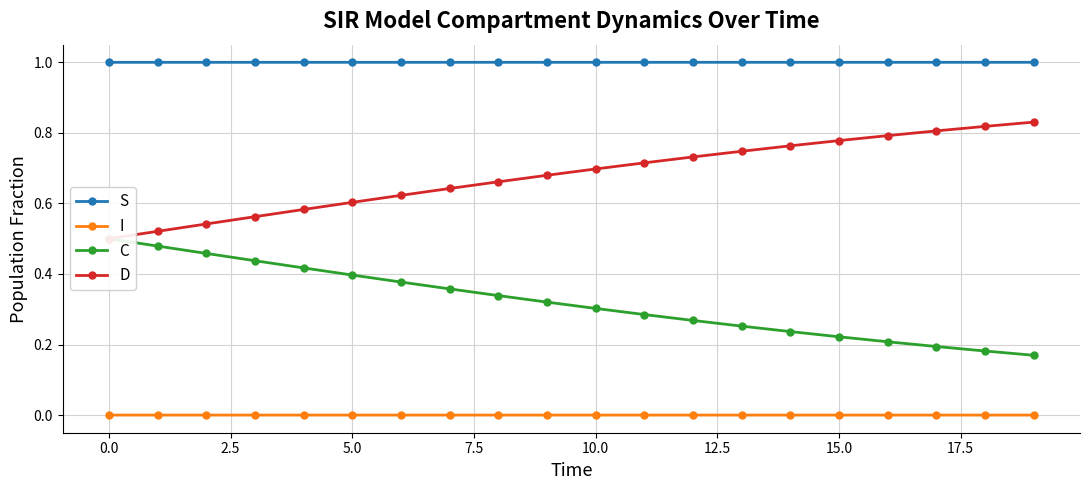

True or false: I and S cross at least once.

False